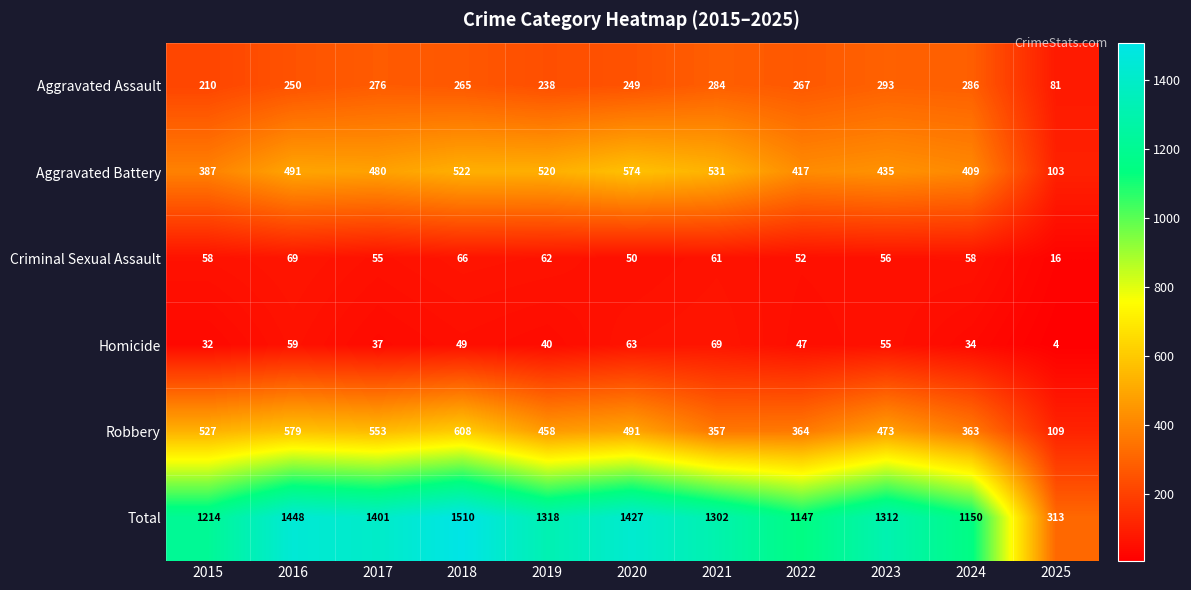

Count the number of categories in the chart.

11